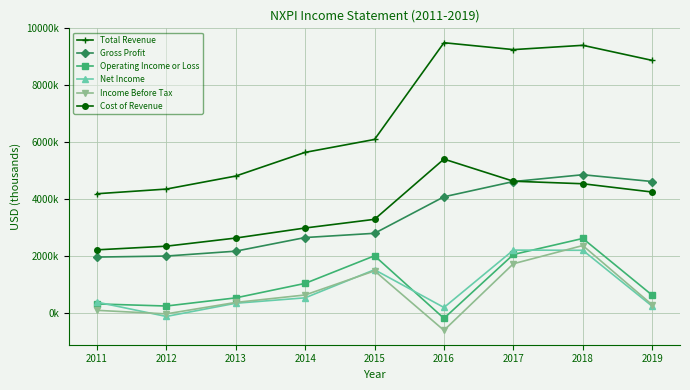

The value of Operating Income or Loss at 2015 is 536226. True or false?

False